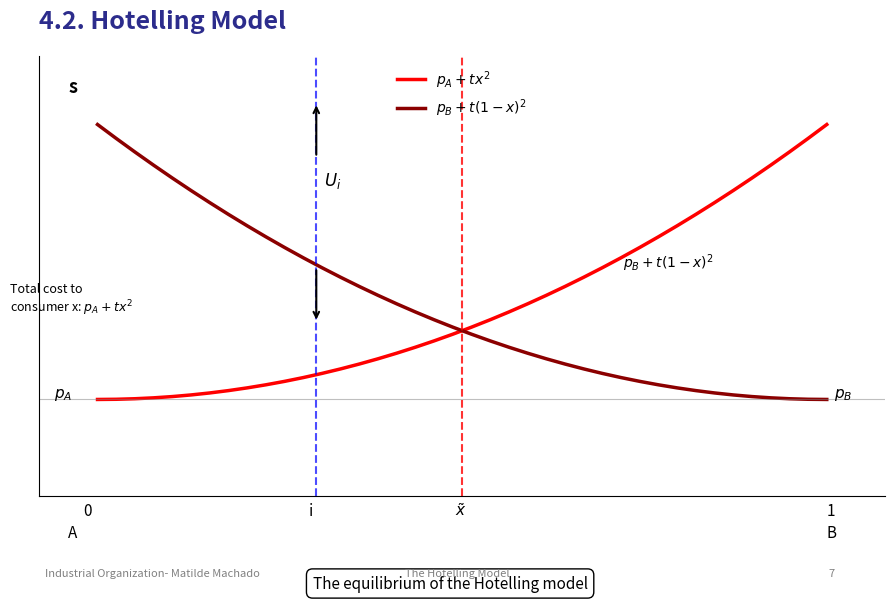

Is this an area chart (filled region under the line)?

No